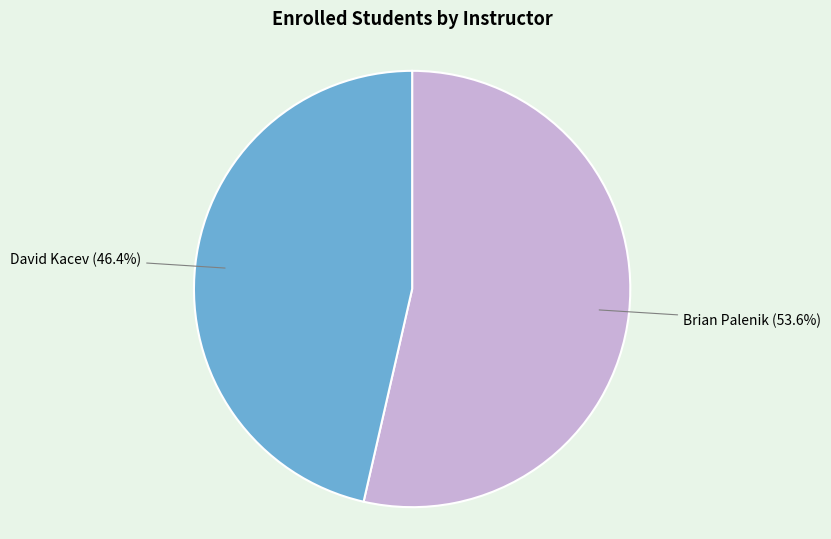

Is there a majority slice in this chart?

Yes